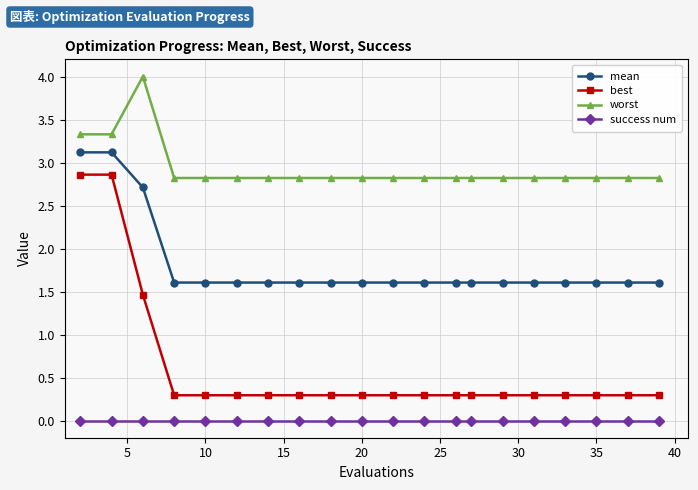

True or false: success num and mean intersect in this chart.

False